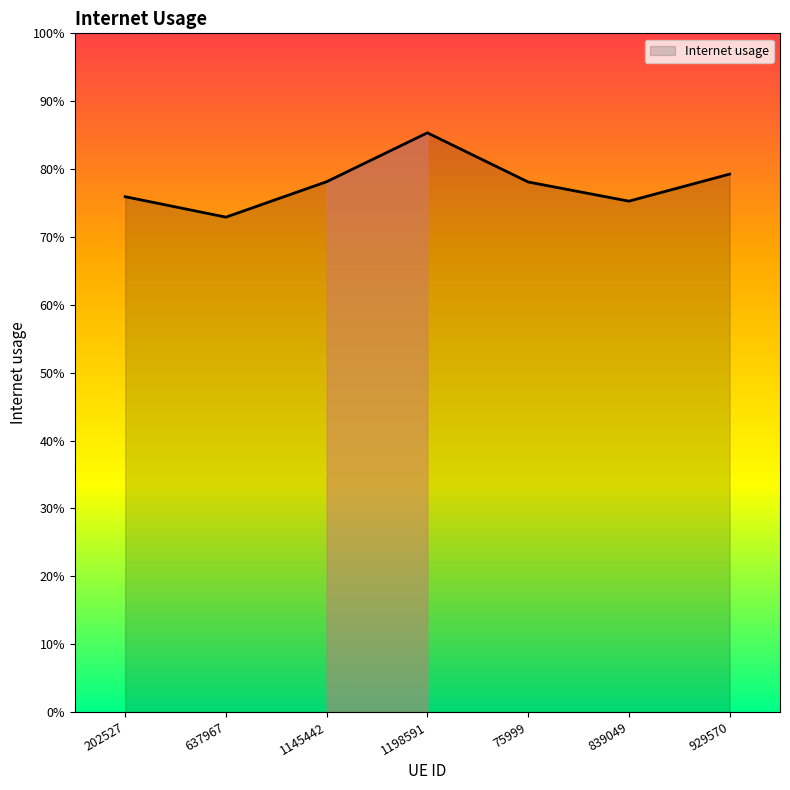

Is this an area chart (filled region under the line)?

Yes